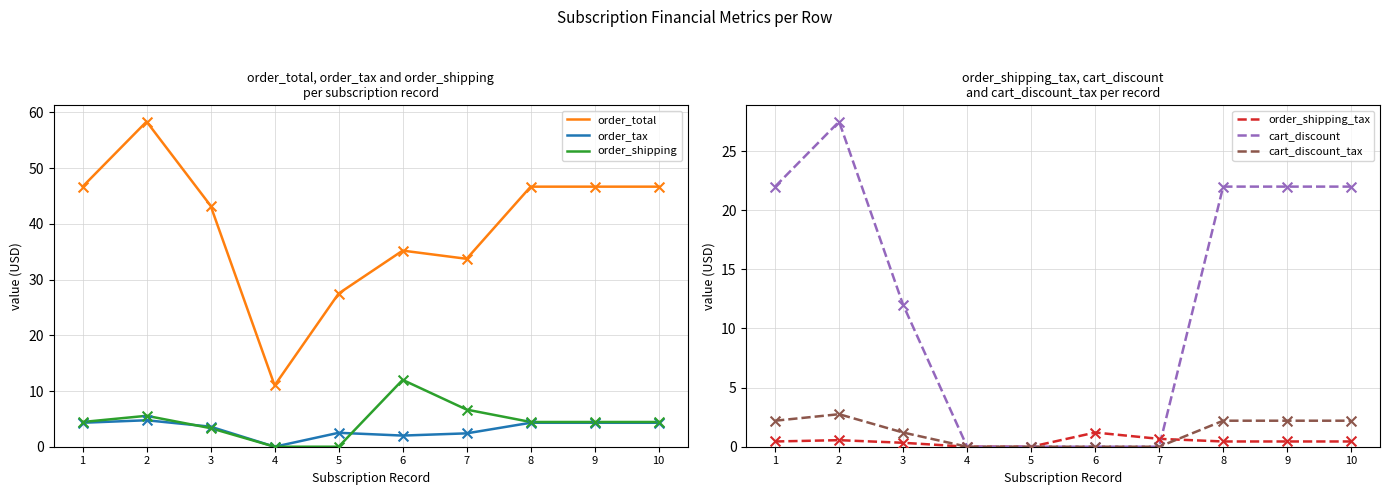

Which series contains the highest Y value?

order_total